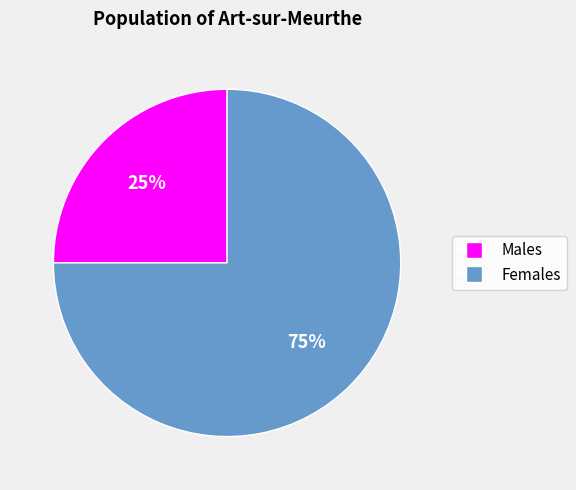

To the nearest percent, what is the average slice percentage?

50%